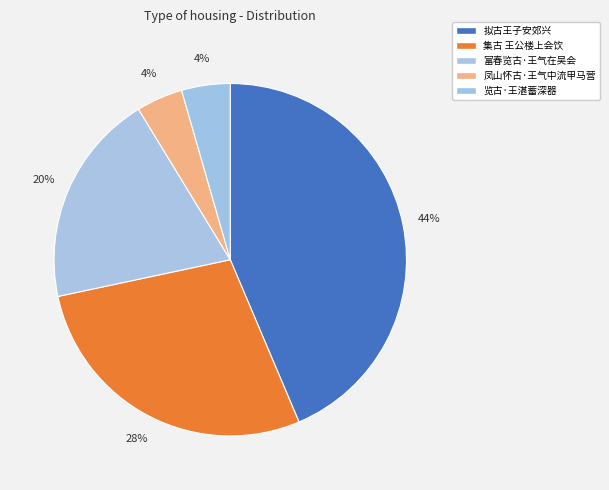

What percentage is the 拟古王子安郊兴 slice, to the nearest percent?

44%